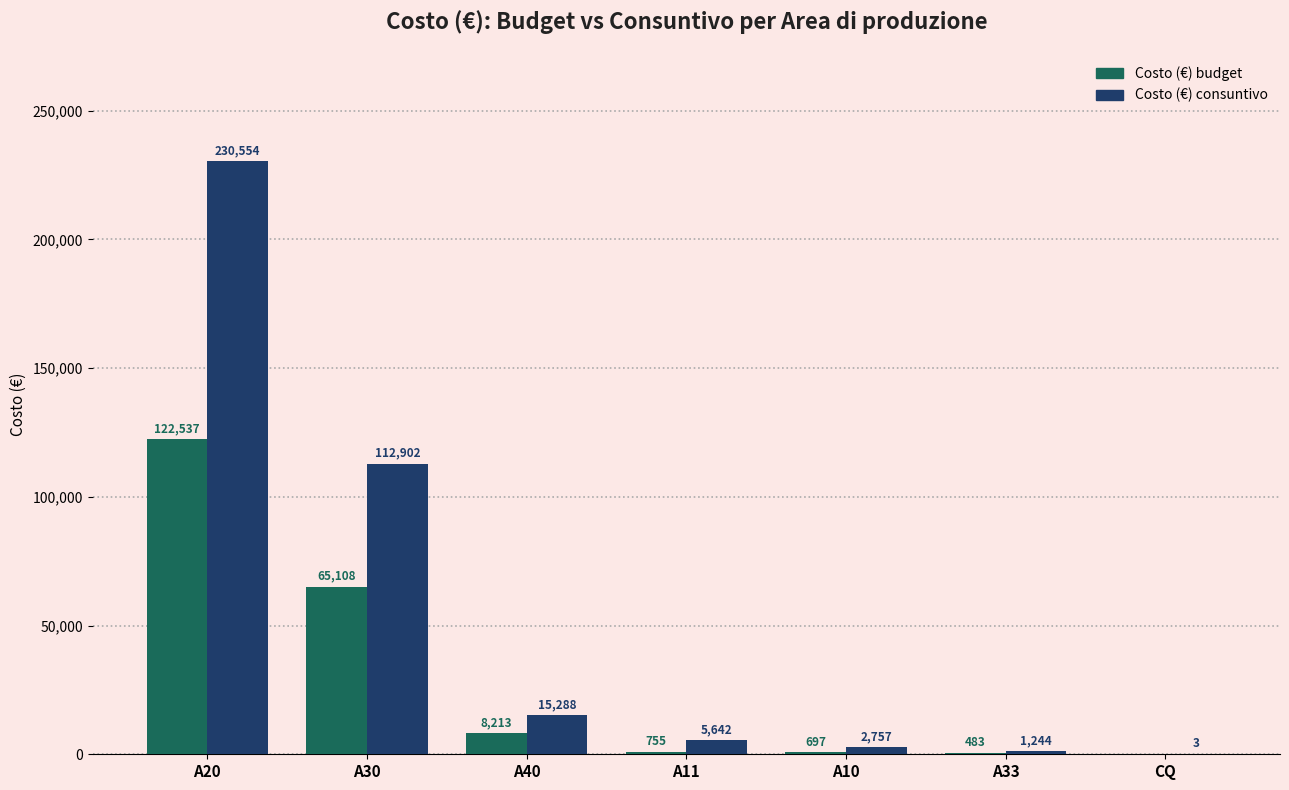

How many groups of bars are there?

7